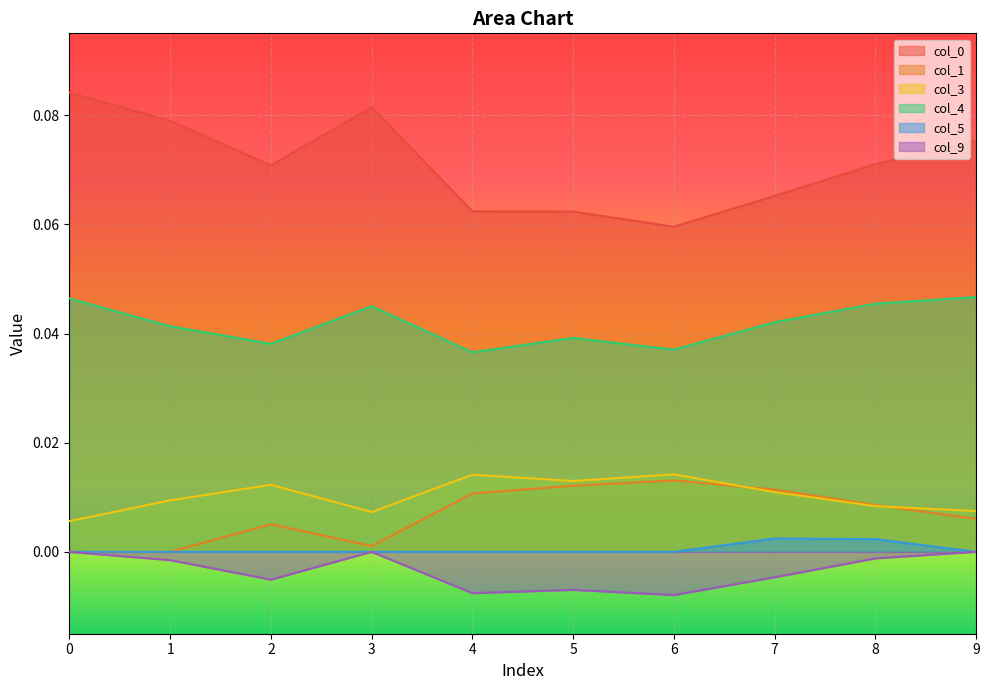

In 4, how many points are lower than both neighbors (excluding endpoints)?

3